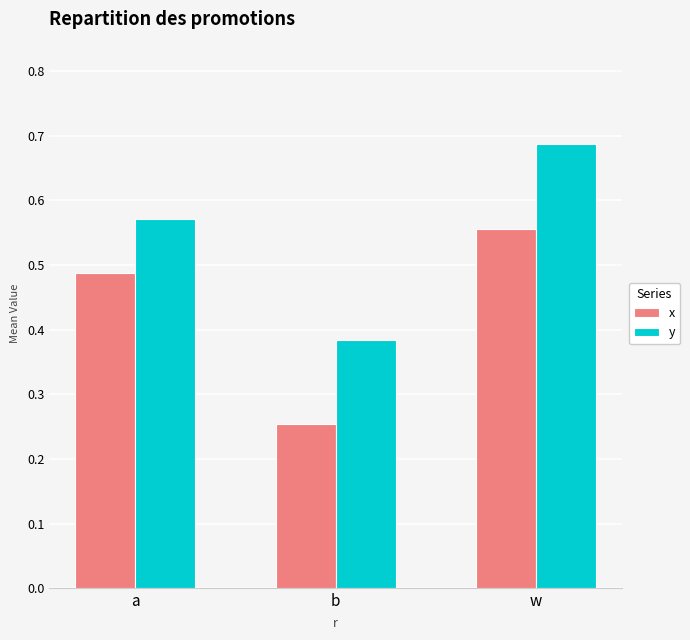

Between a and w, which series saw the biggest shift?

y